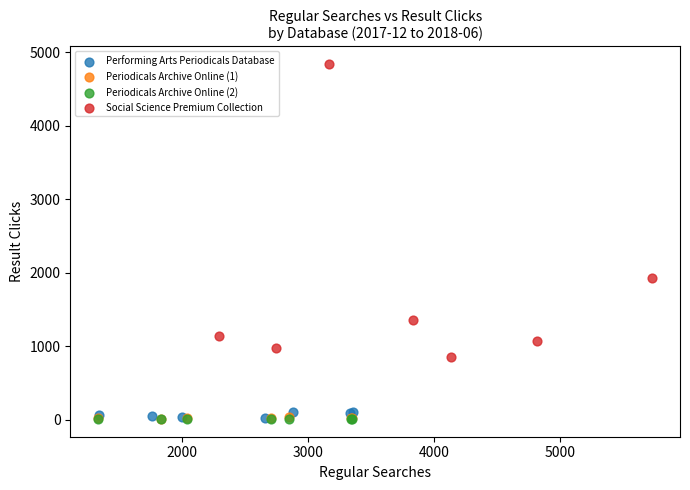

Which series has the largest Y range (max minus min)?

Social Science Premium Collection